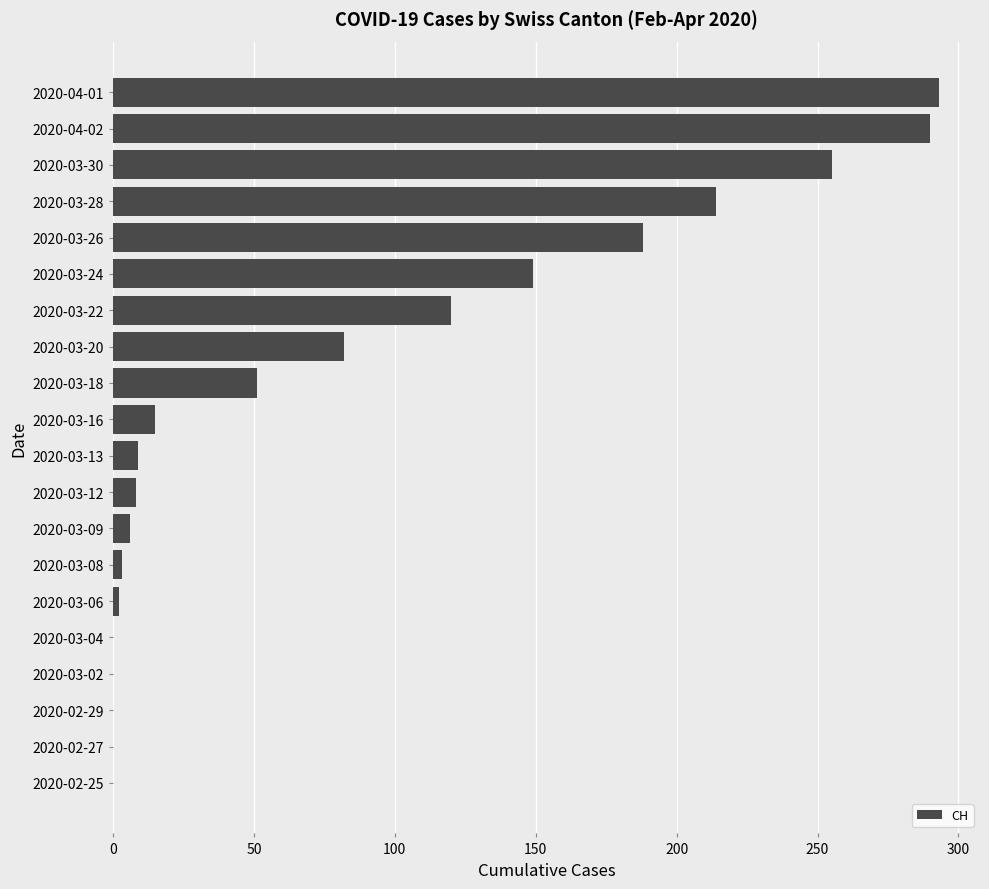

Is it true that the value at 2020-04-02 is 290?

True